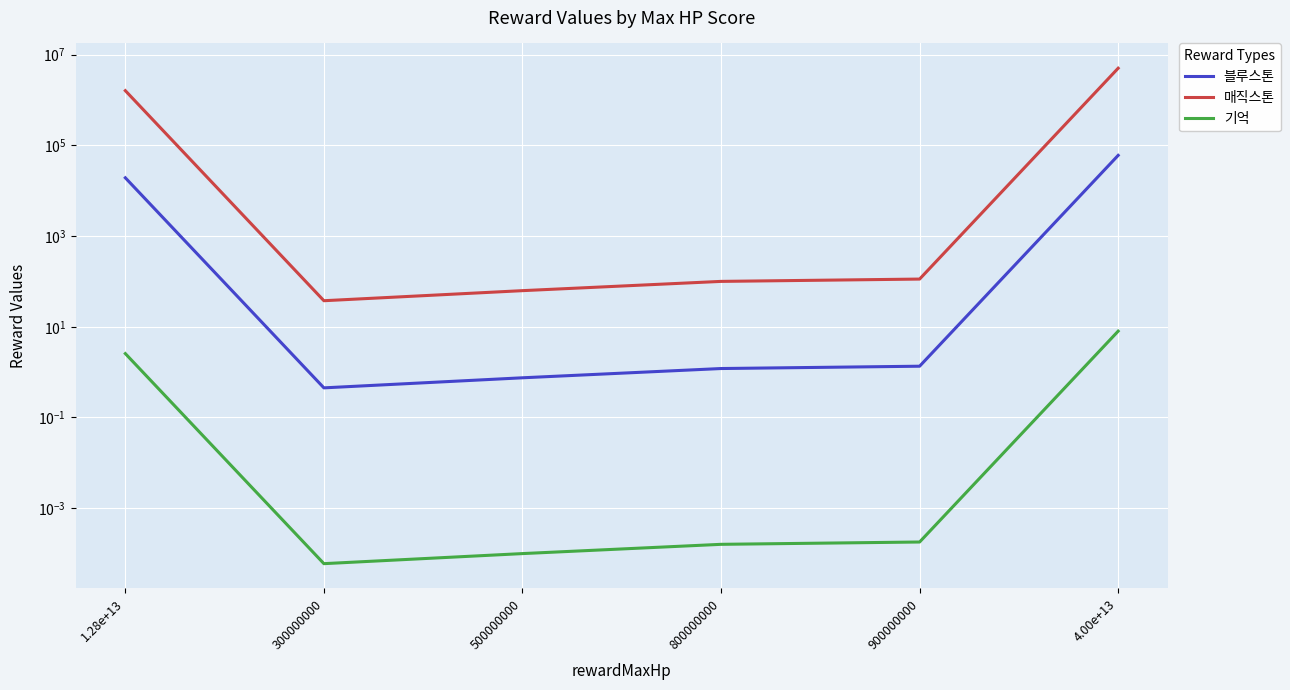

Between 900000000 and 1.28e+13, which is larger?

1.28e+13